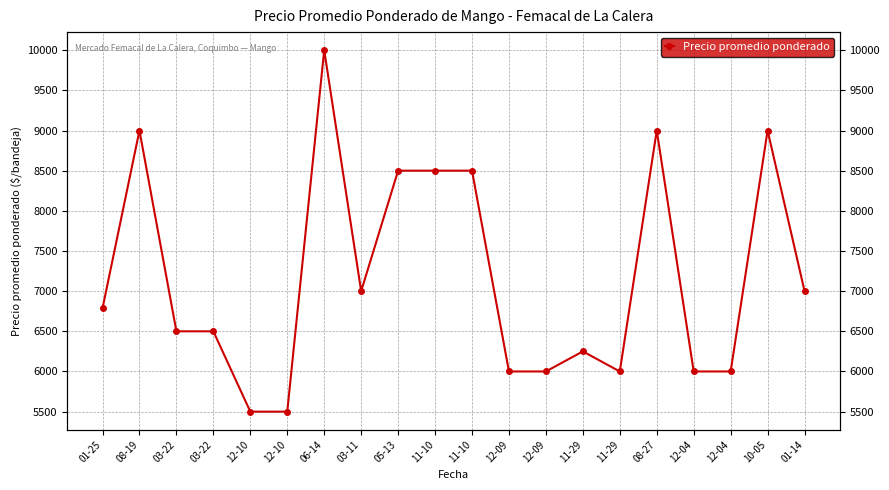

How many lines are shown in the chart?

1